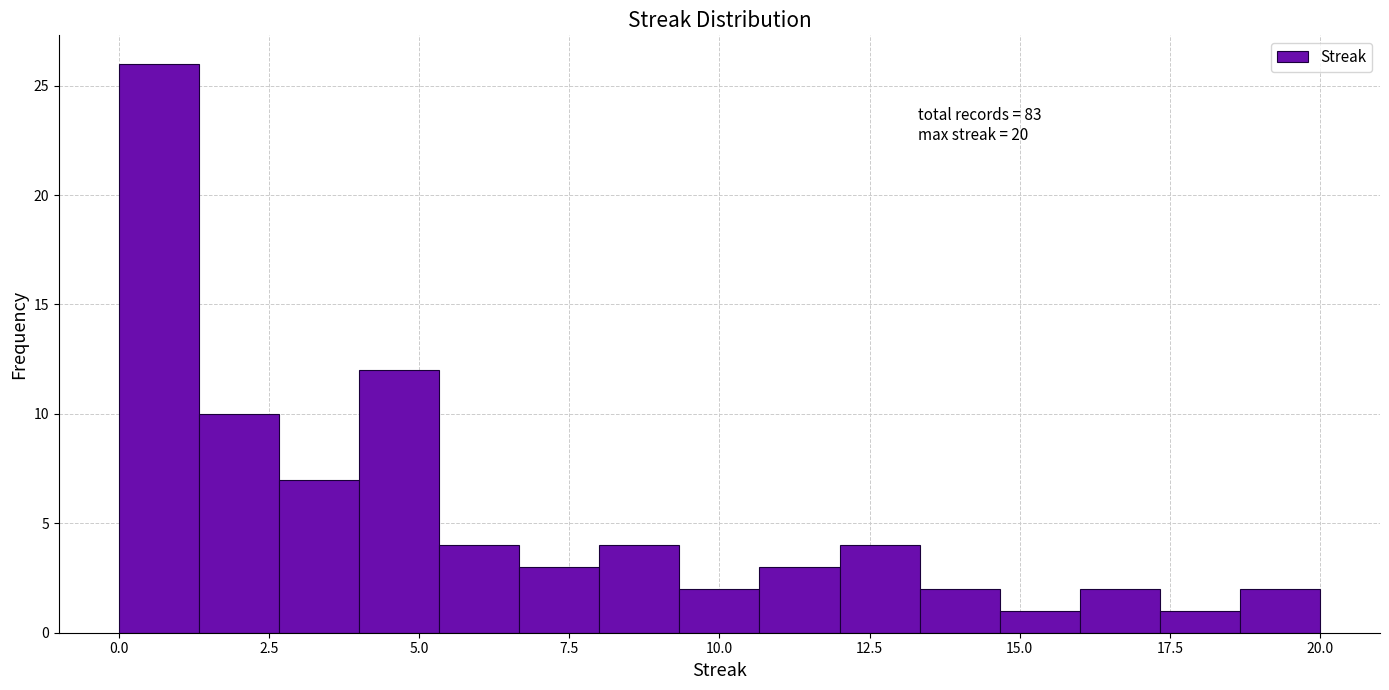

Read against the x-axis, roughly where is the centre of the tallest bar?

0.5